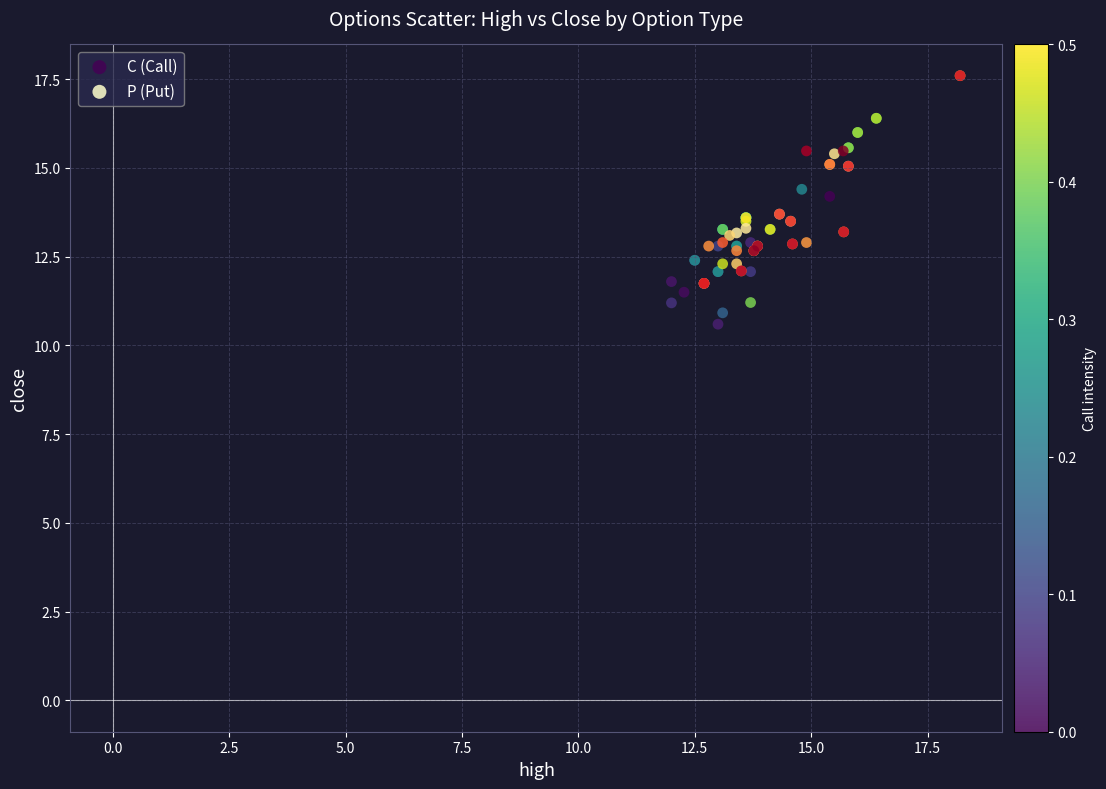

Which series has the largest Y range (max minus min)?

P (Put)